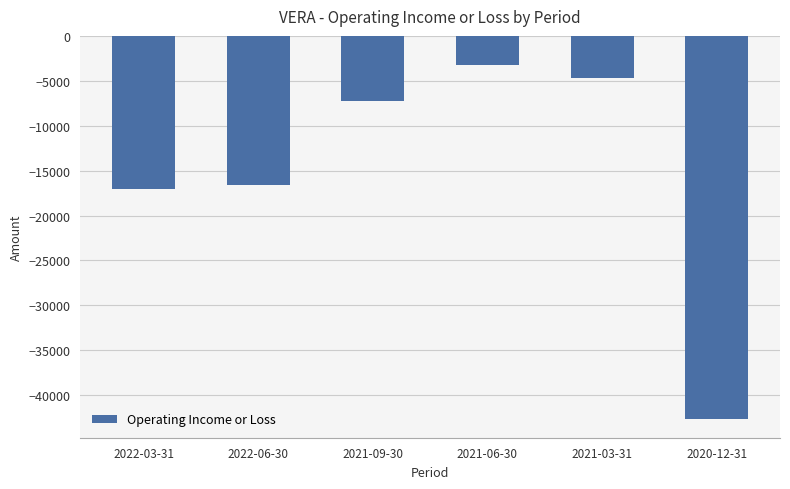

Where does the data first go above -7300?

2021-06-30